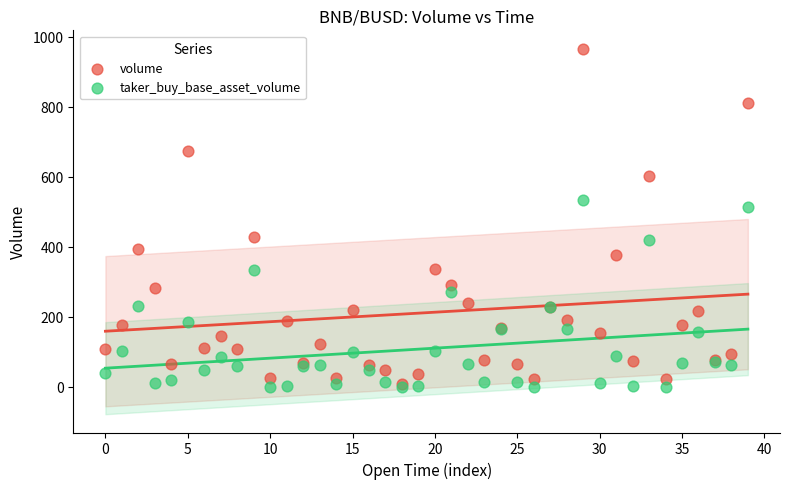

Which series has the largest Y range (max minus min)?

volume